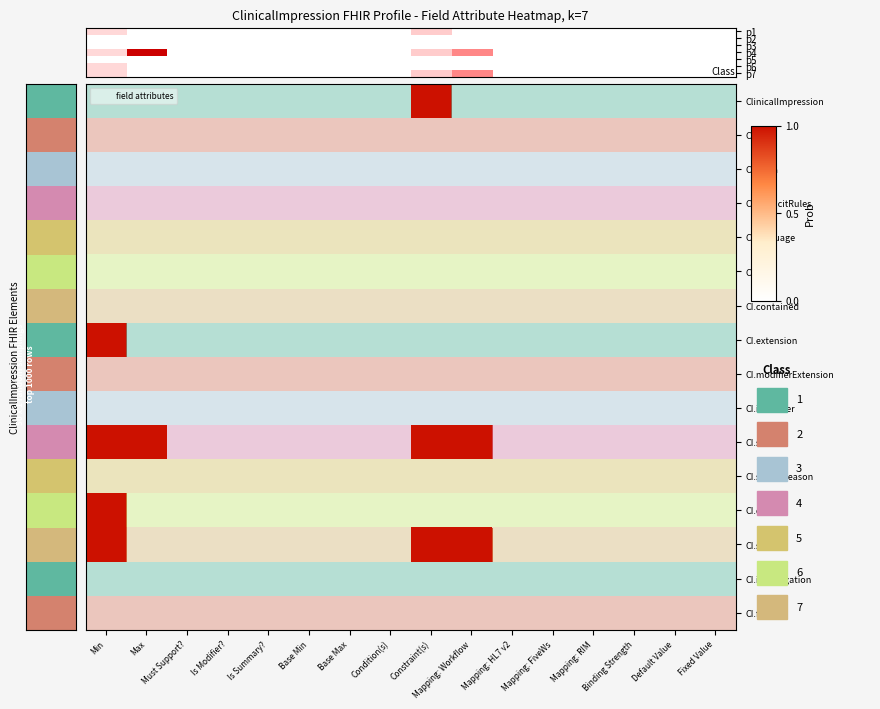

Where is CI.finding nearest to the value 0?

Min